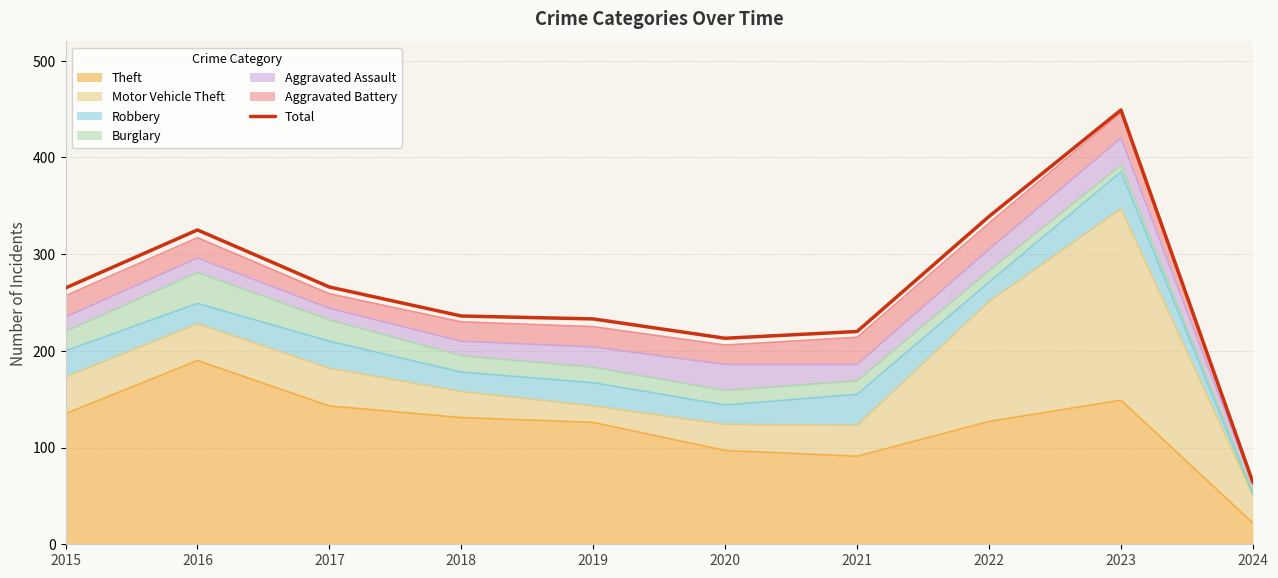

What is the ratio of the value at 2020 to the value at 2023?

0.5